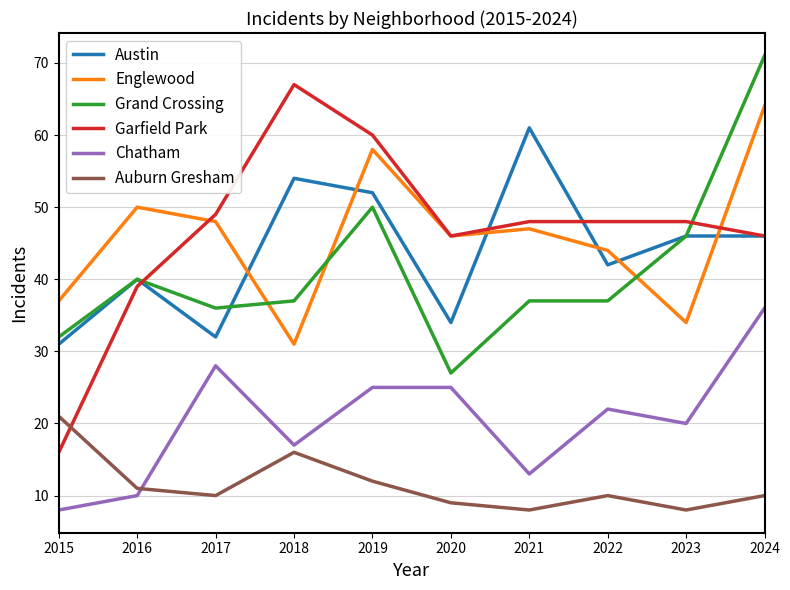

At which label does Englewood reach its minimum?

2018